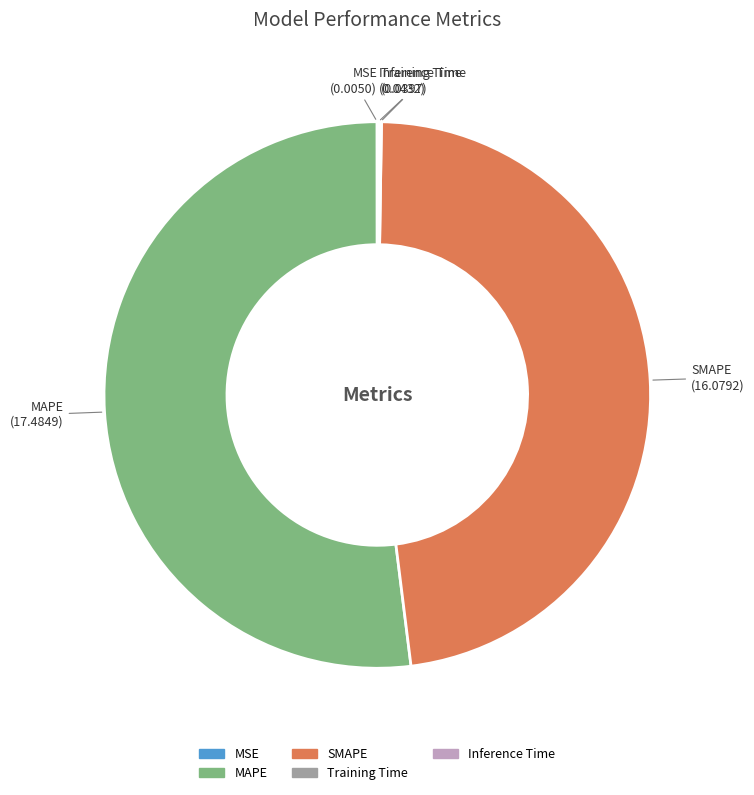

What is the majority slice?

MAPE